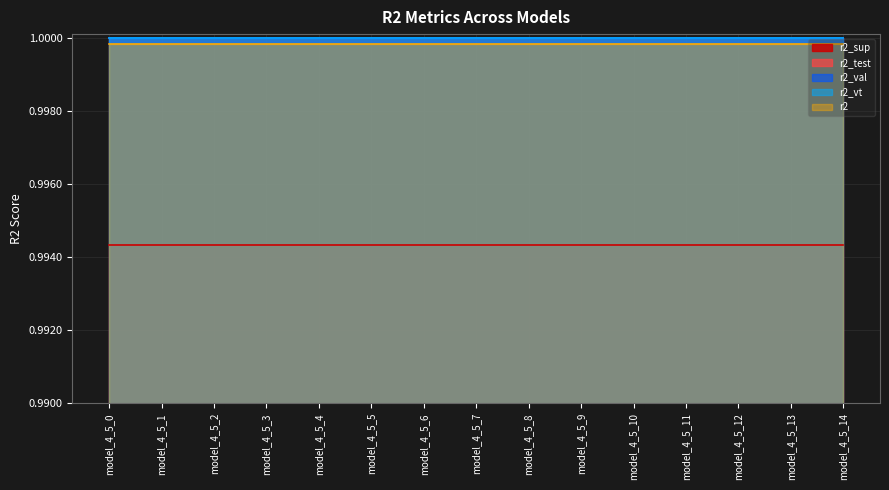

The value of r2_vt at model_4_5_8 is 1.5. True or false?

False